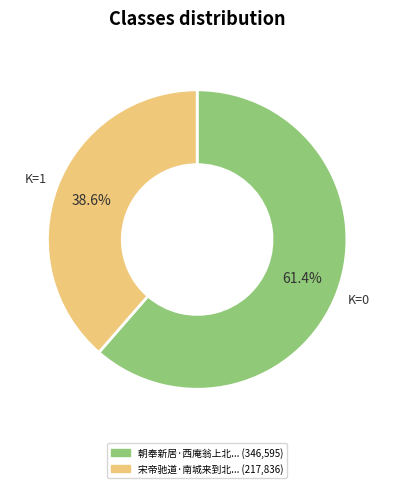

Is there a majority slice in this chart?

Yes